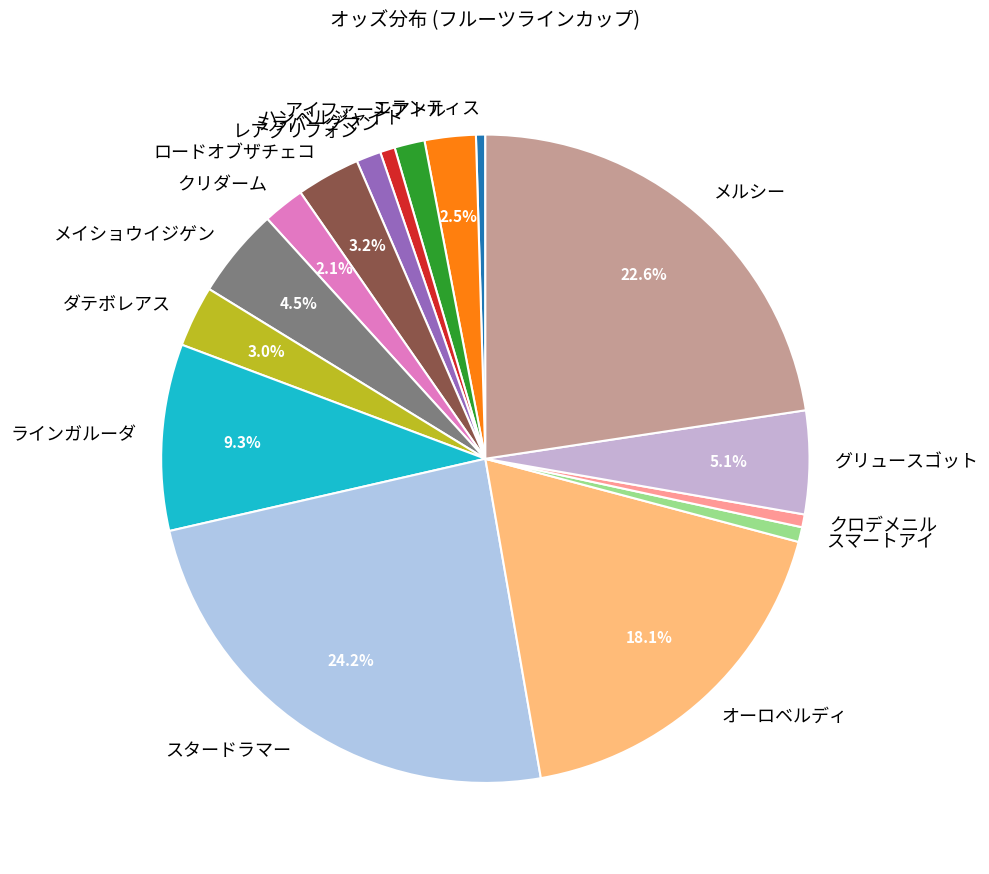

What percentage is the クリダーム slice, to the nearest percent?

2%